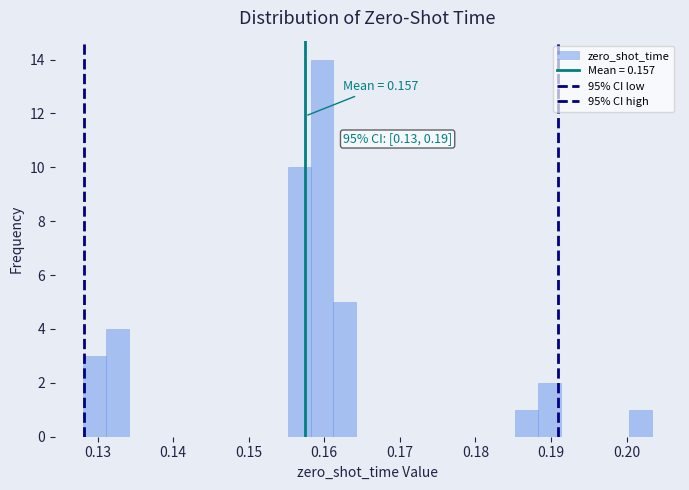

Around what value on the x-axis is the tallest bar? Give the approximate position of its centre, as read against the axis.

0.160